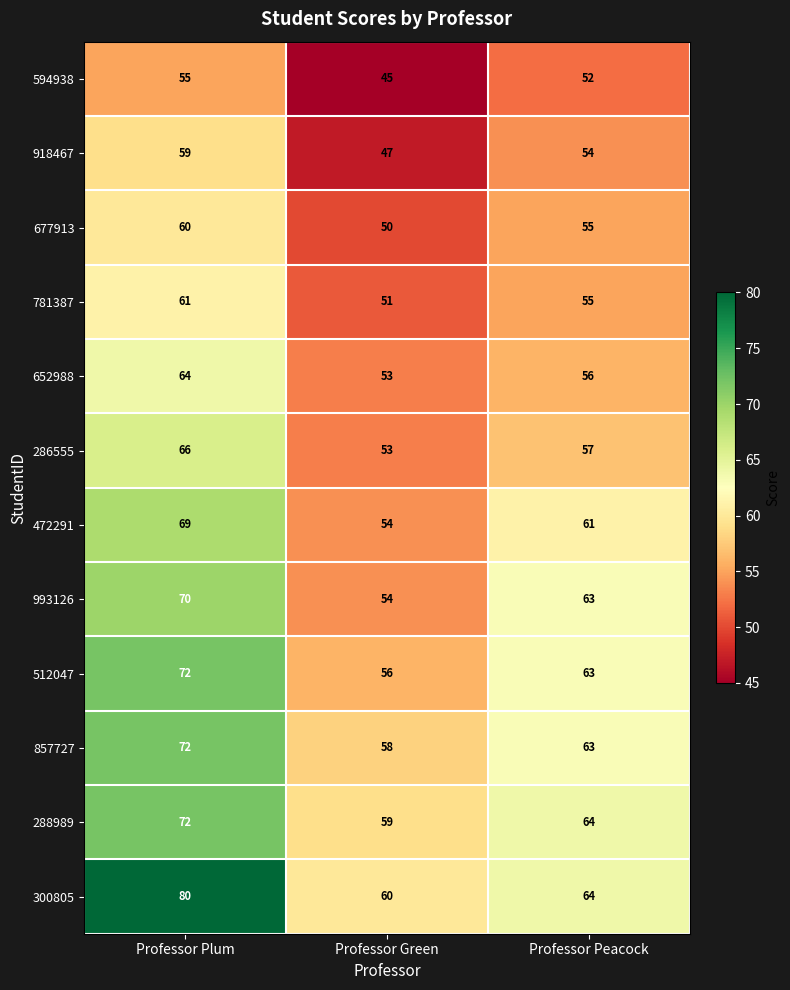

What is the smallest value displayed?

45